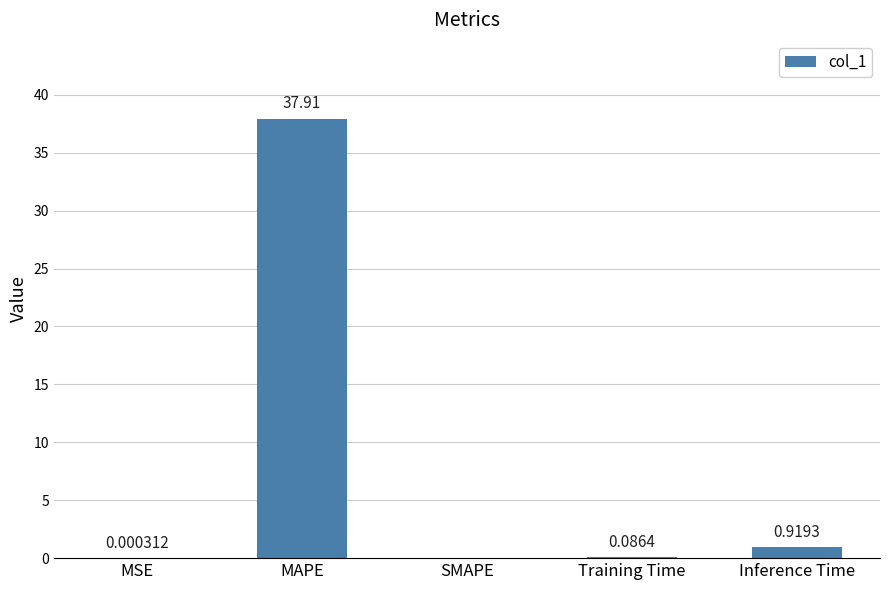

Which category has the highest value across all series?

MAPE